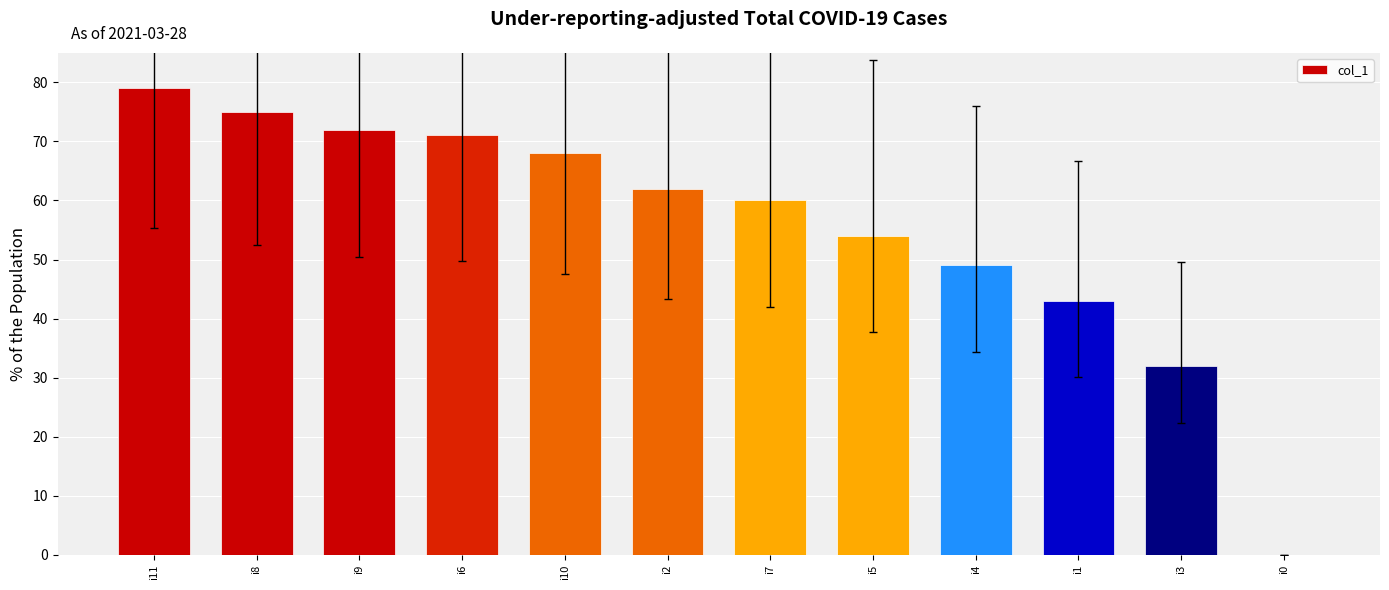

Reading left to right, transcribe all the data shown in this chart.

79	75	72	71	68	62	60	54	49	43	32	0